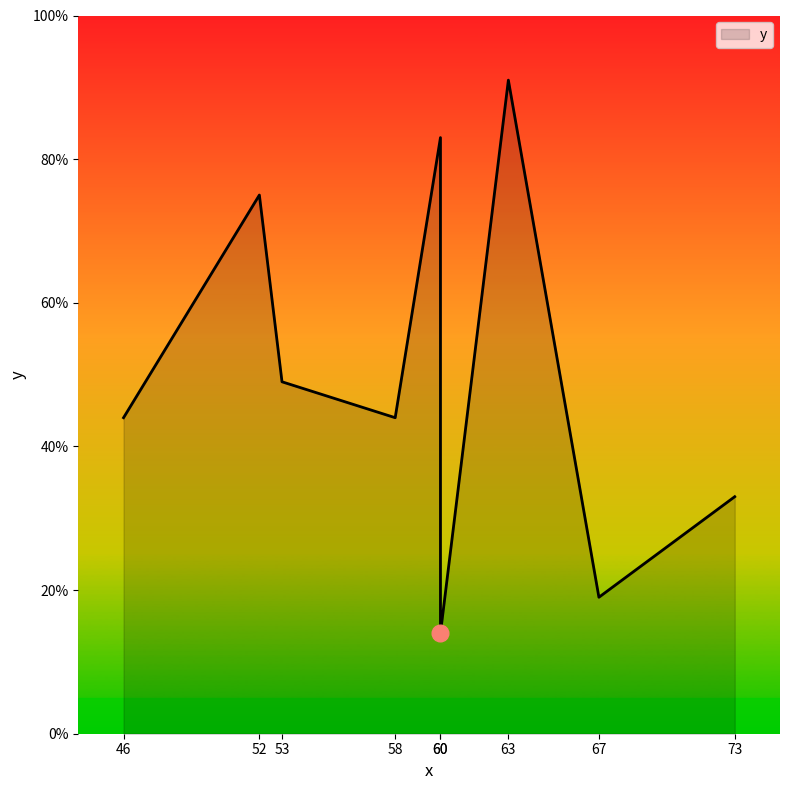

At which category does the chart reach its minimum across all series?

60